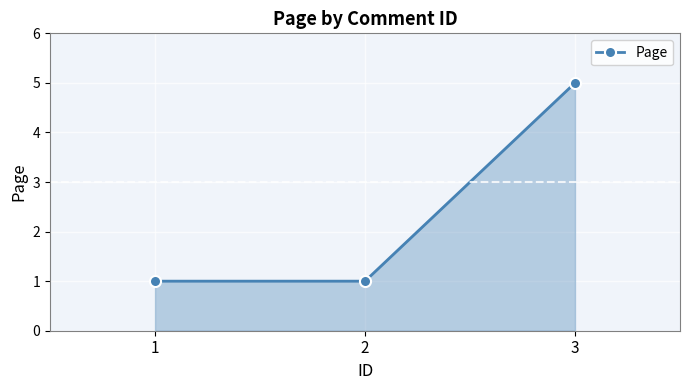

What is the greatest value displayed?

5